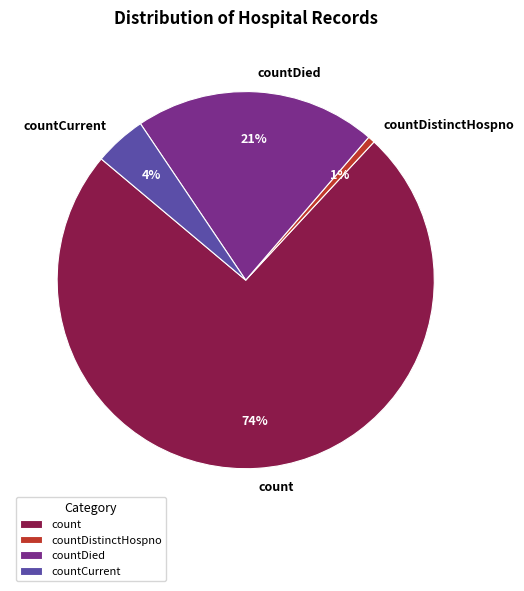

Combined, do countDied and countCurrent account for over 50%?

No